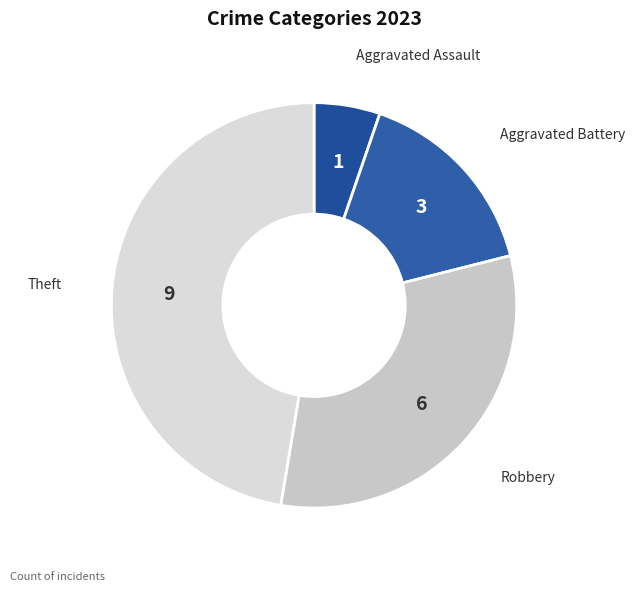

Which slice is the smallest?

Aggravated Assault